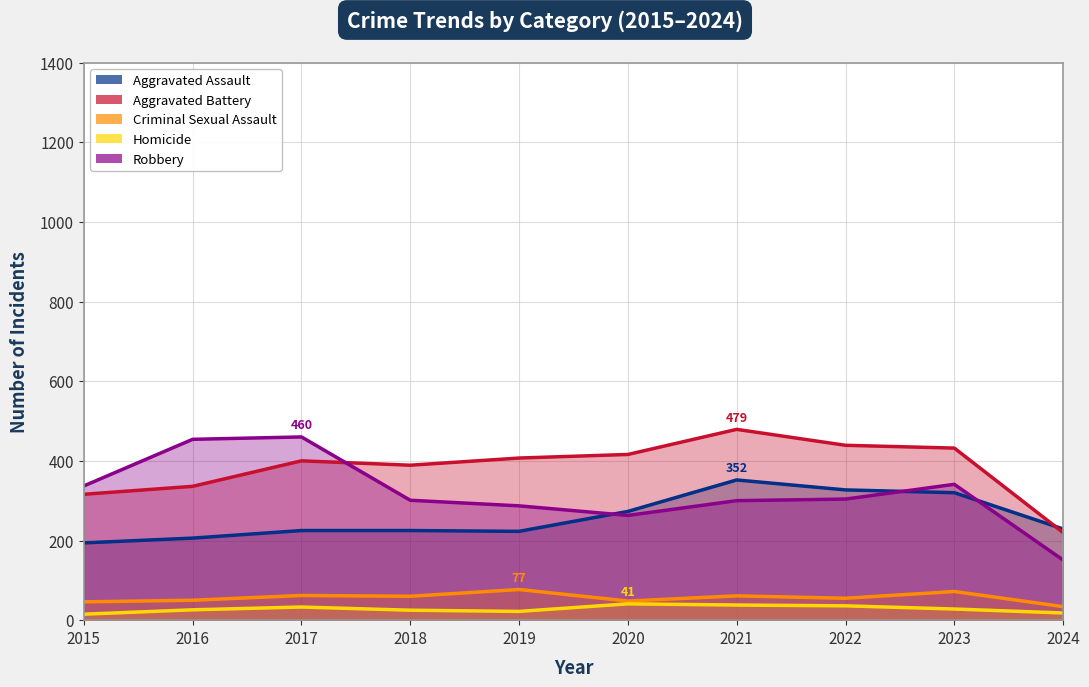

Does the chart display data point markers on the line(s)?

No